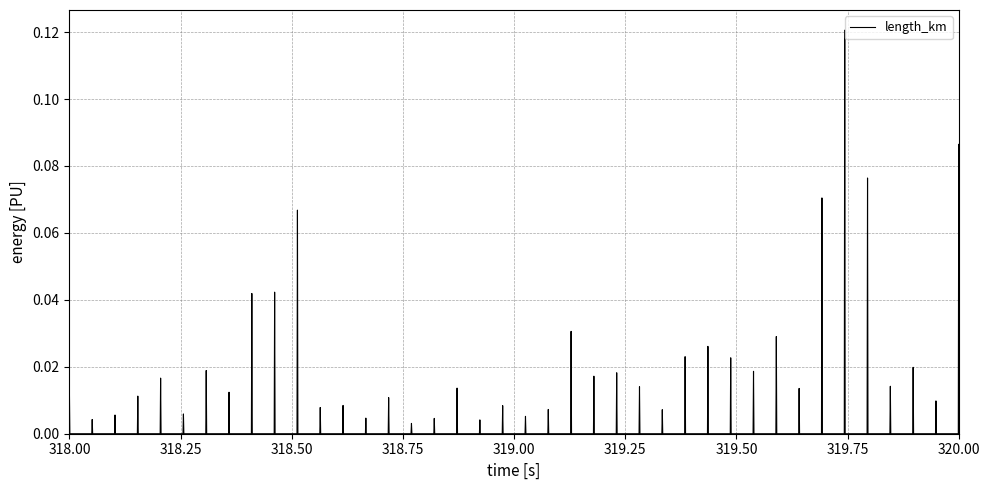

Does the chart display data point markers on the line(s)?

No